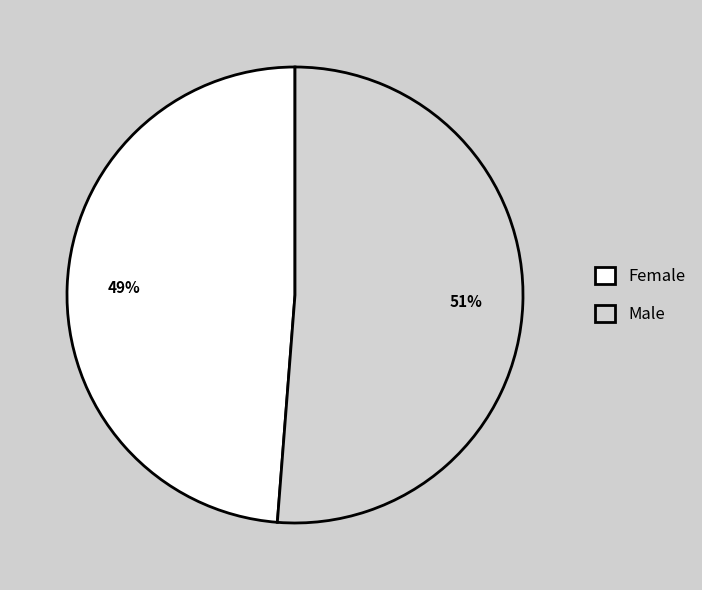

Rank the categories by value from highest to lowest.

Male, Female